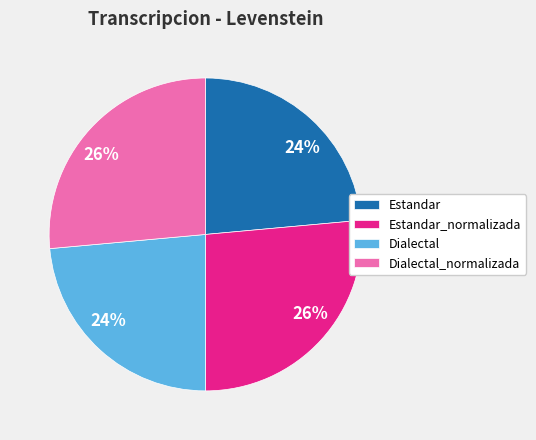

To the nearest percent, what is the average slice percentage?

25%